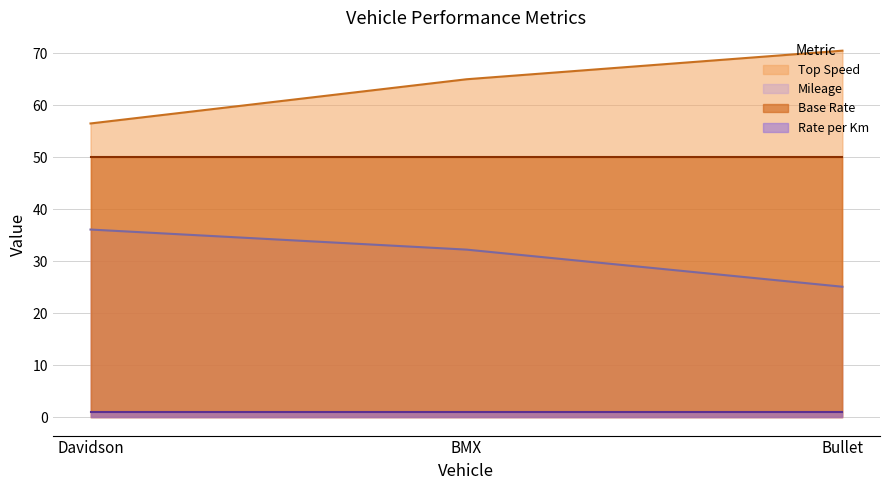

Which label corresponds to the smallest value in the chart?

Bullet